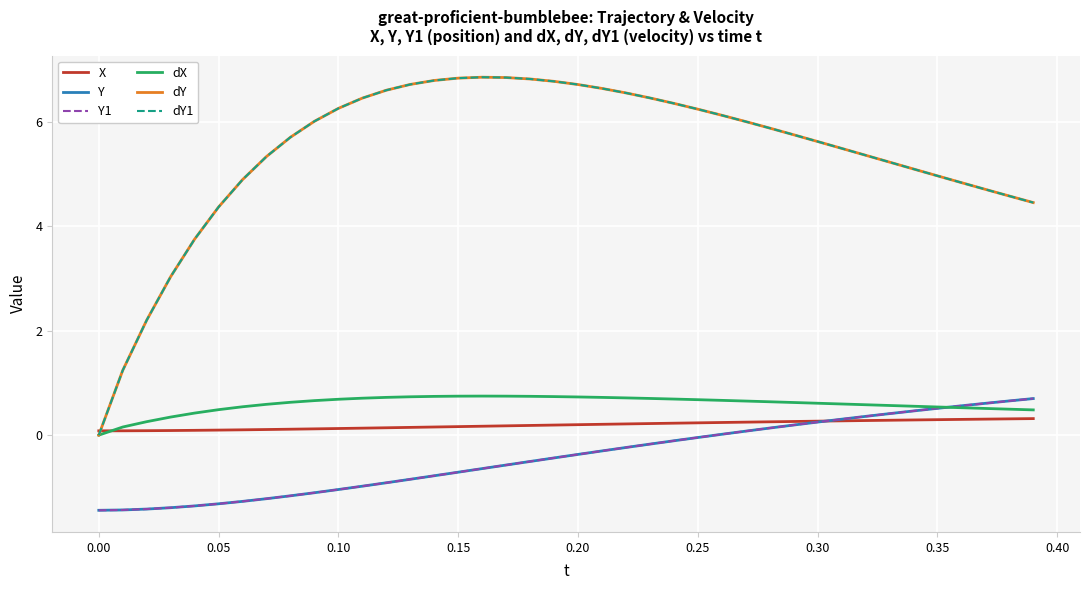

True or false: Y has more than 2 points higher than both neighbors.

False